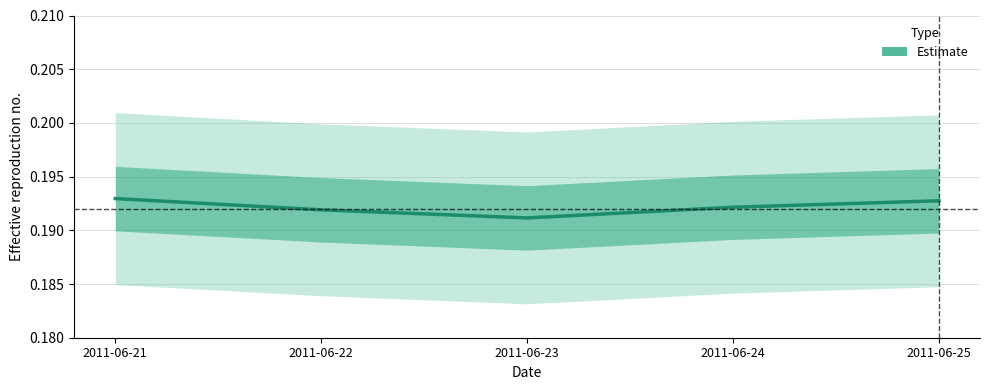

What is the maximum value shown in the chart?

0.2